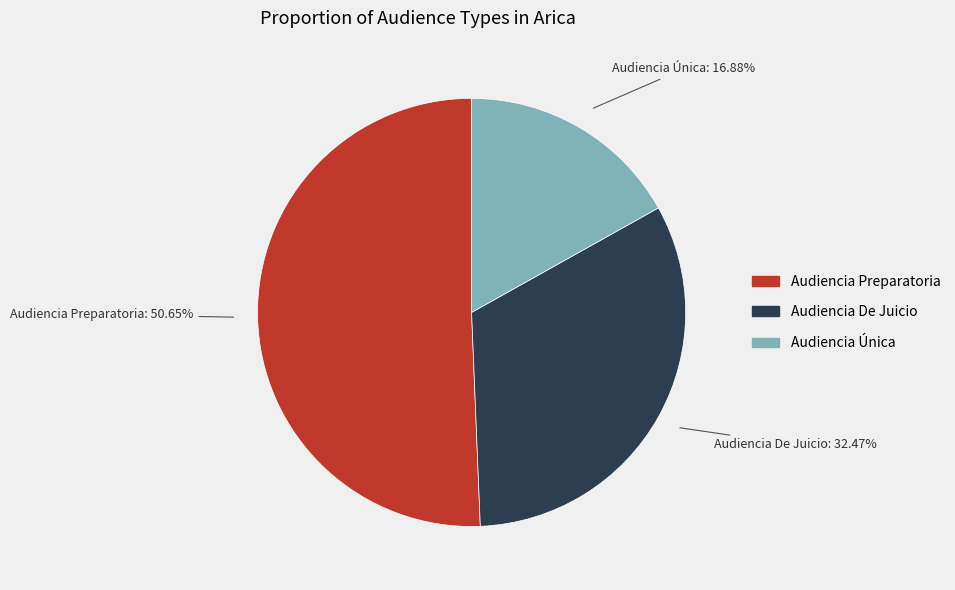

Is the sum of Audiencia Única and Audiencia De Juicio greater than half?

No